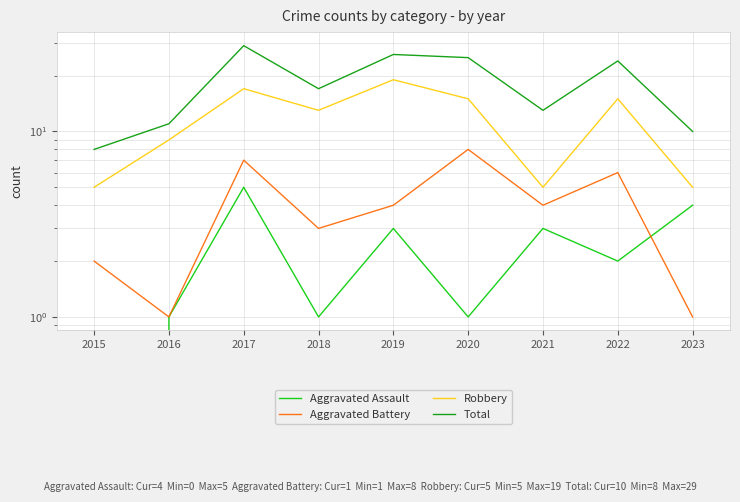

Which series has the largest total across all categories?

Total